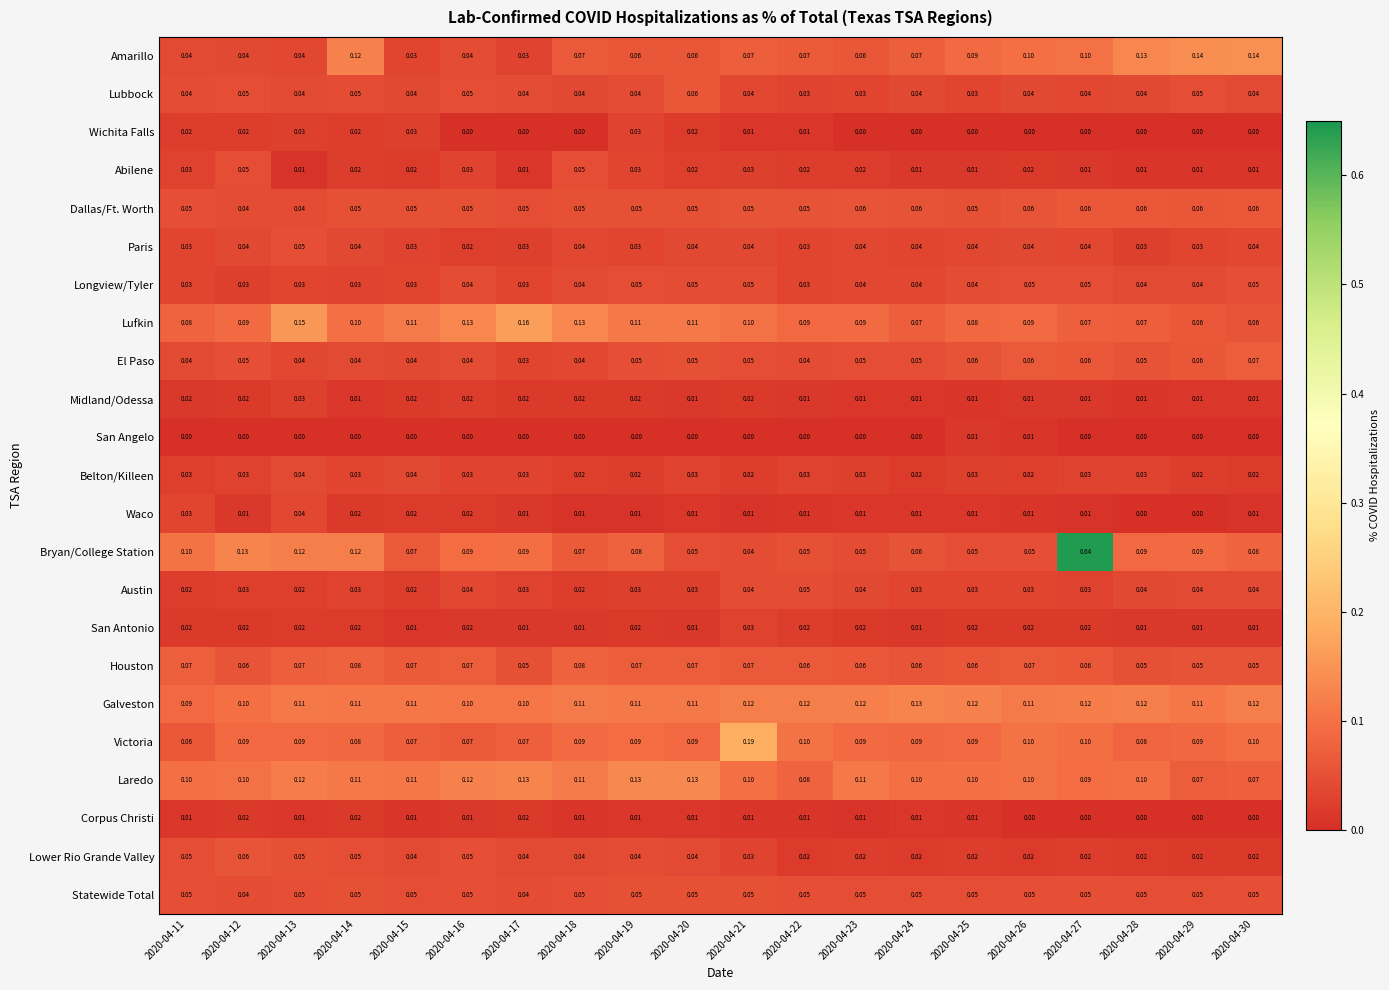

Which series has the largest range (max minus min)?

Bryan/College Station